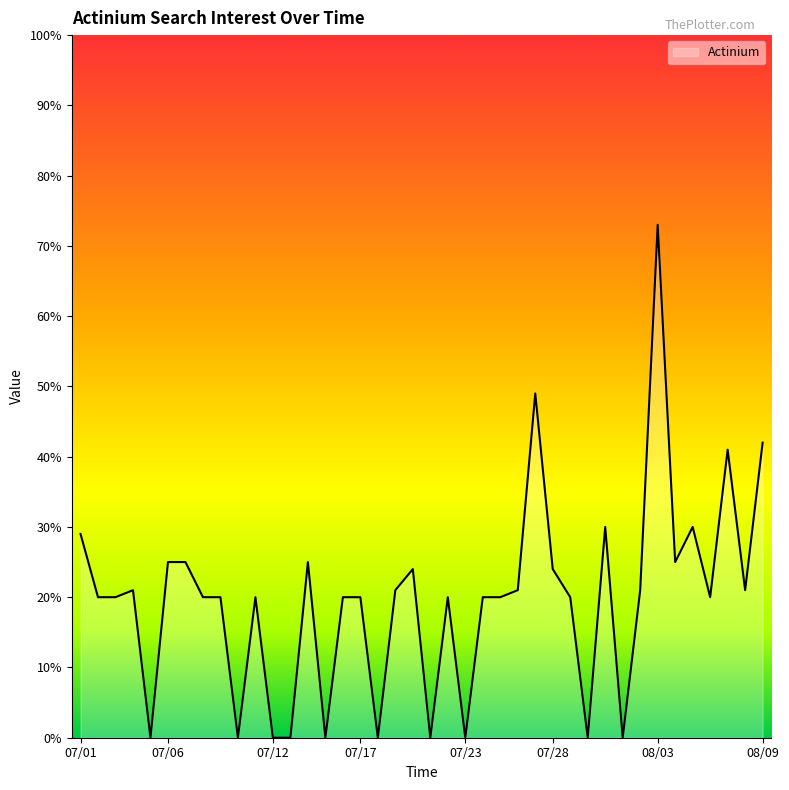

What is the maximum value shown in the chart?

73